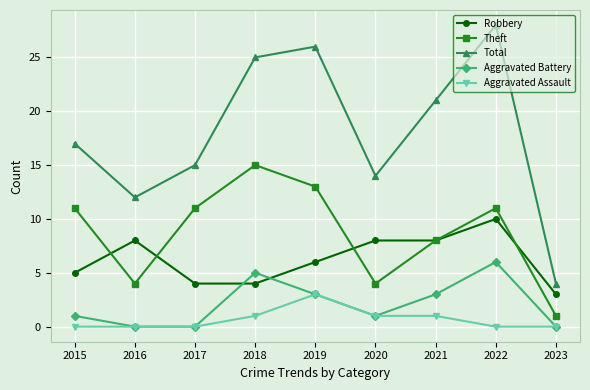

What is the approximate value of Aggravated Assault at 2019?

3